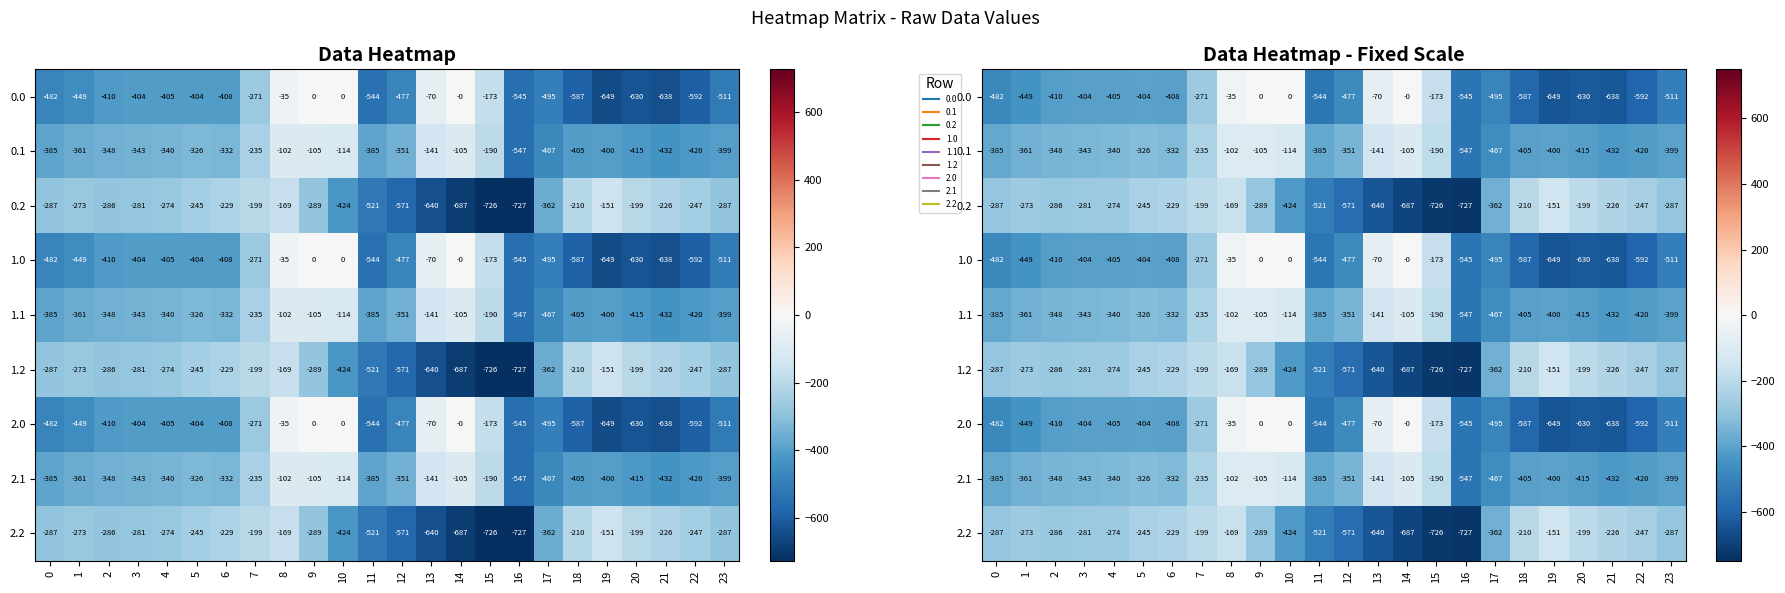

At which category is the sum across all series the highest?

8